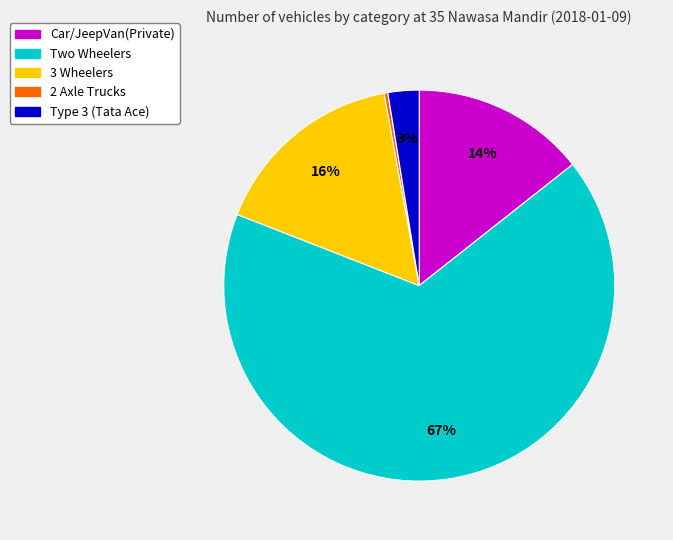

Which has a higher value, 2 Axle Trucks or Car/JeepVan(Private)?

Car/JeepVan(Private)